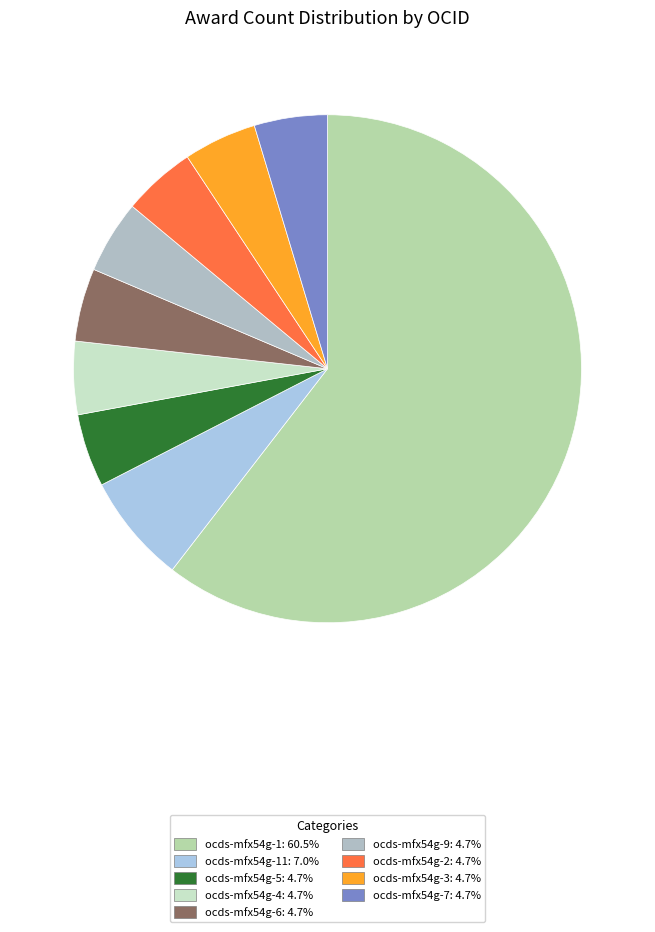

Does any single category account for the majority?

Yes